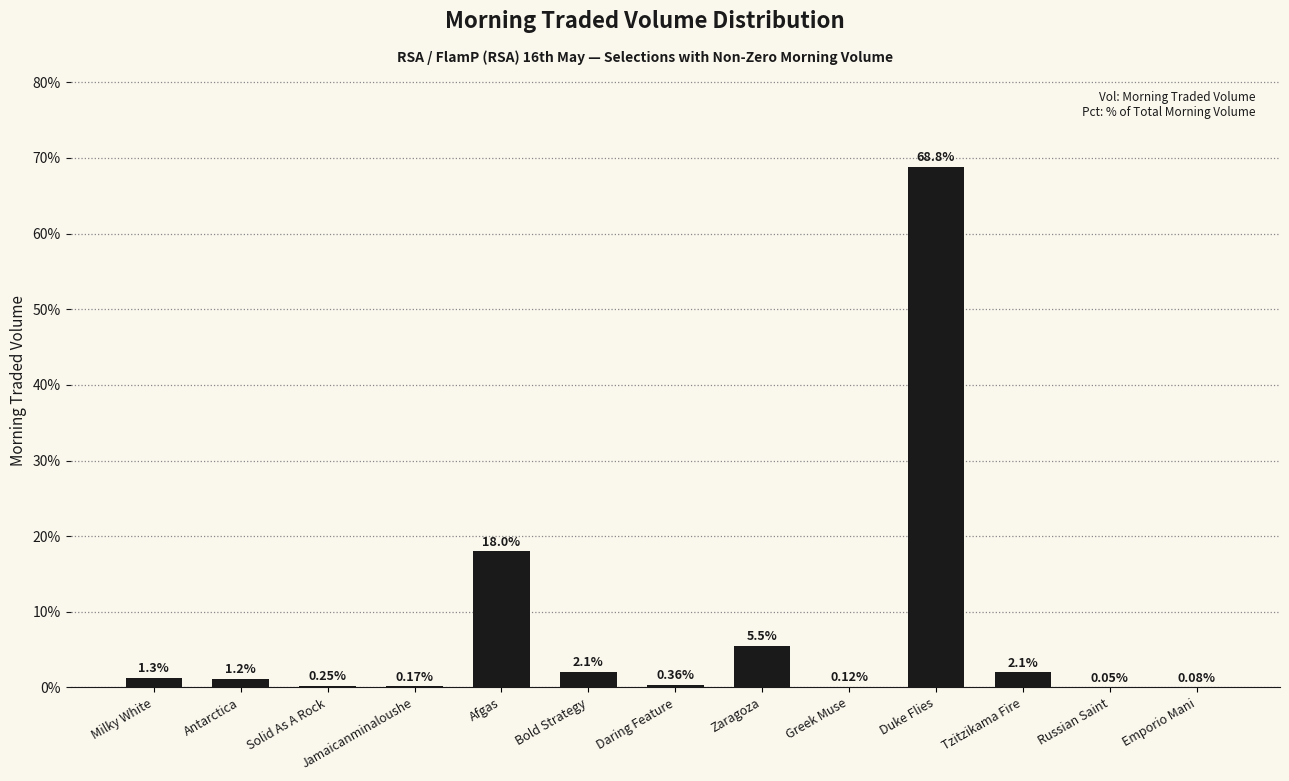

At which label does the data first exceed 1?

Milky White